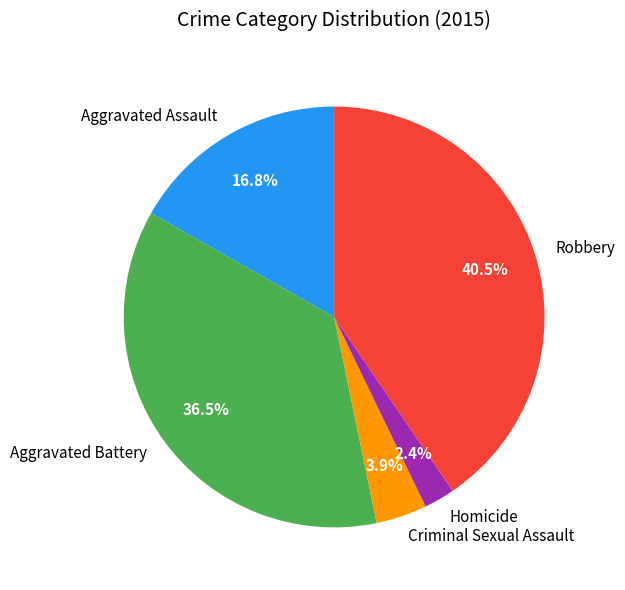

Does any single category account for the majority?

No